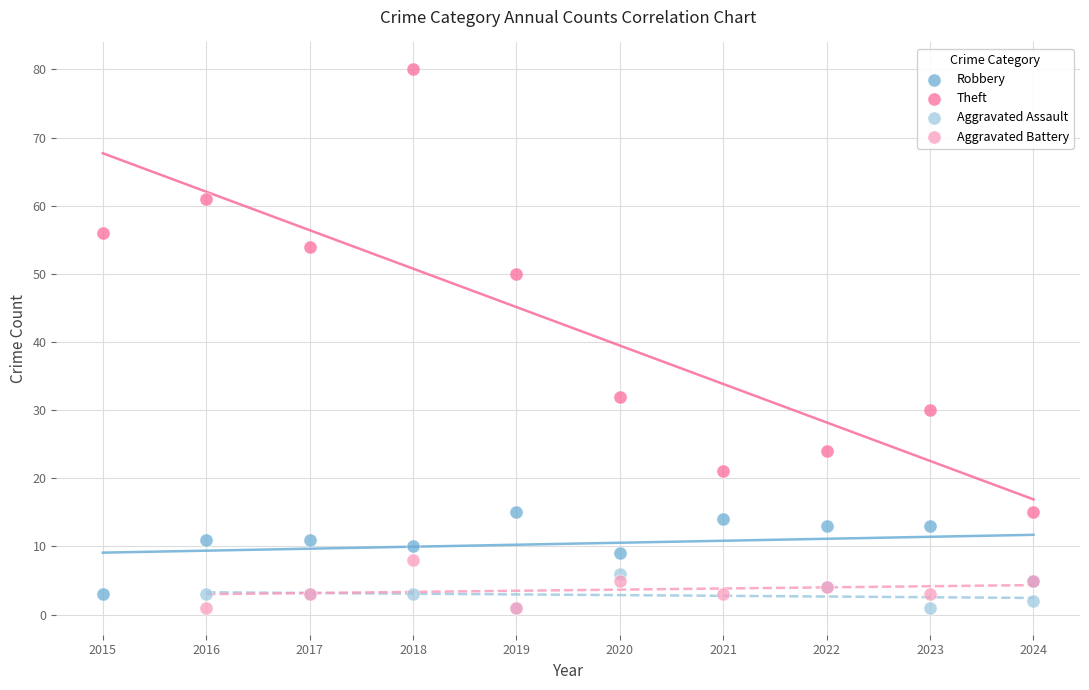

Which series has the widest spread of Y values?

Theft